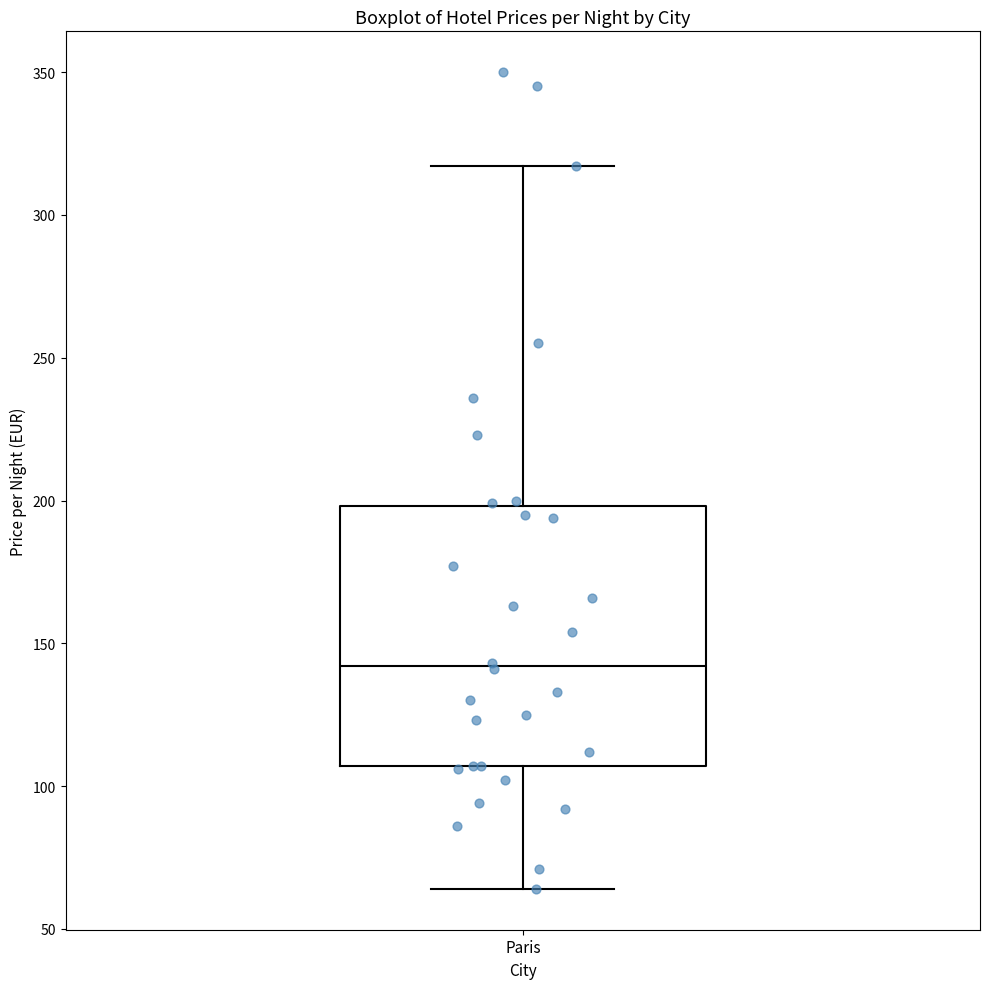

Read this box plot against the y-axis: the position of the median line, the range covered by the box, and the ends of both whiskers. The values are not printed on the chart, so give them approximately, as read against the axis.

median 140, box 105 to 200, whiskers 65 to 315